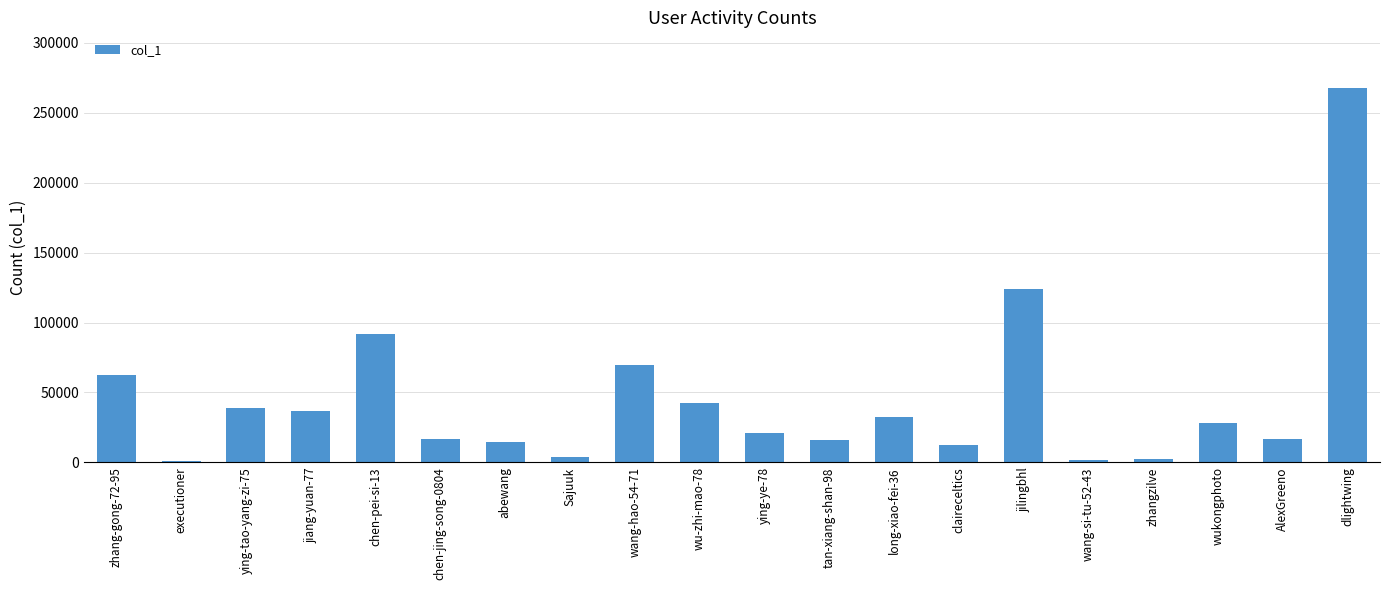

What is the change in value from claireceltics to dlightwing?

+255002